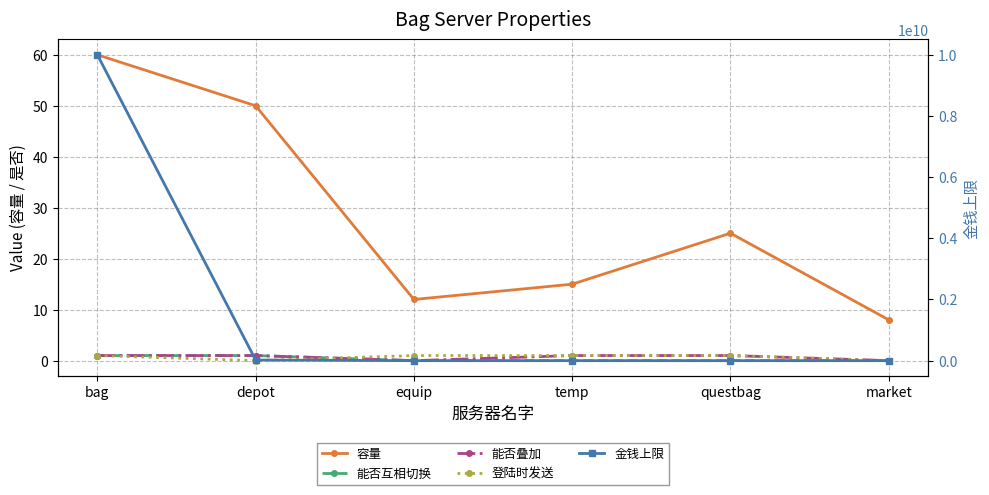

What is the difference between the second highest and second lowest values in the 登陆时发送 series?

1